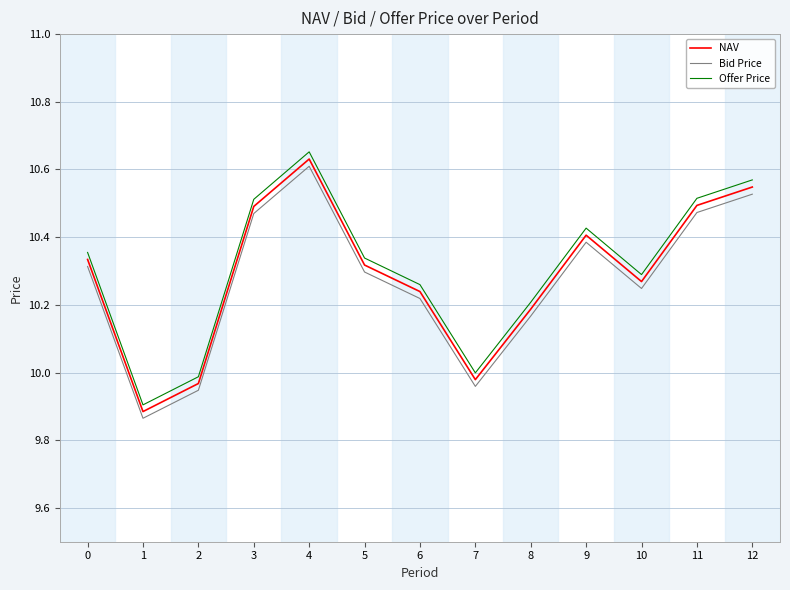

Which category has the highest value in the Offer Price series?

4